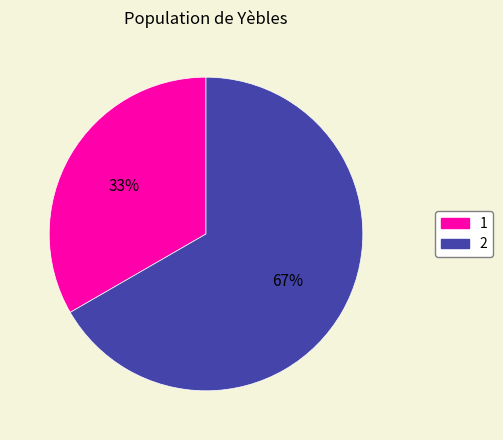

To the nearest percent, what percentage of the pie is 2?

67%